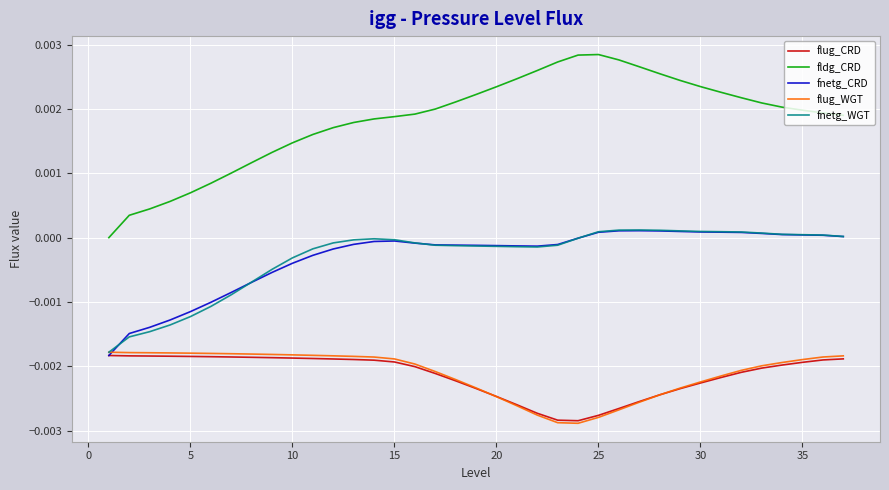

True or false: fnetg_CRD and fldg_CRD intersect in this chart.

False